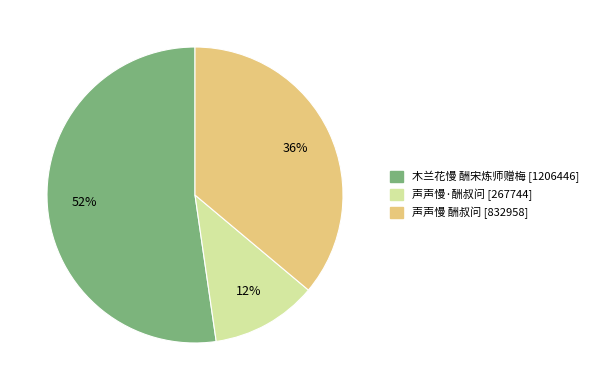

What percentage is the 木兰花慢 酬宋炼师赠梅 slice, to the nearest percent?

52%